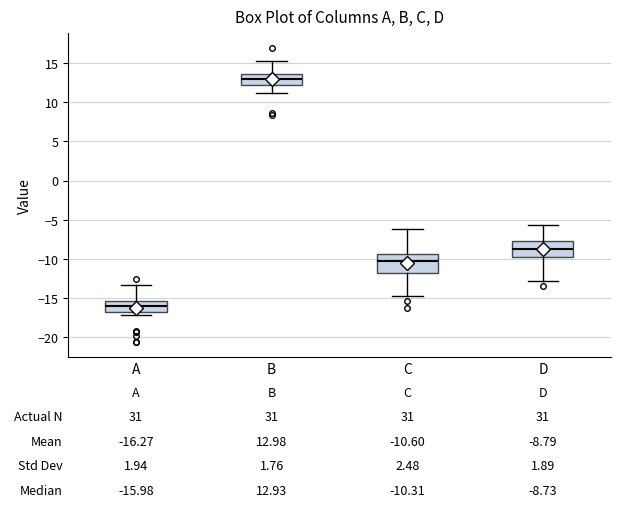

Which box has the highest median line?

B